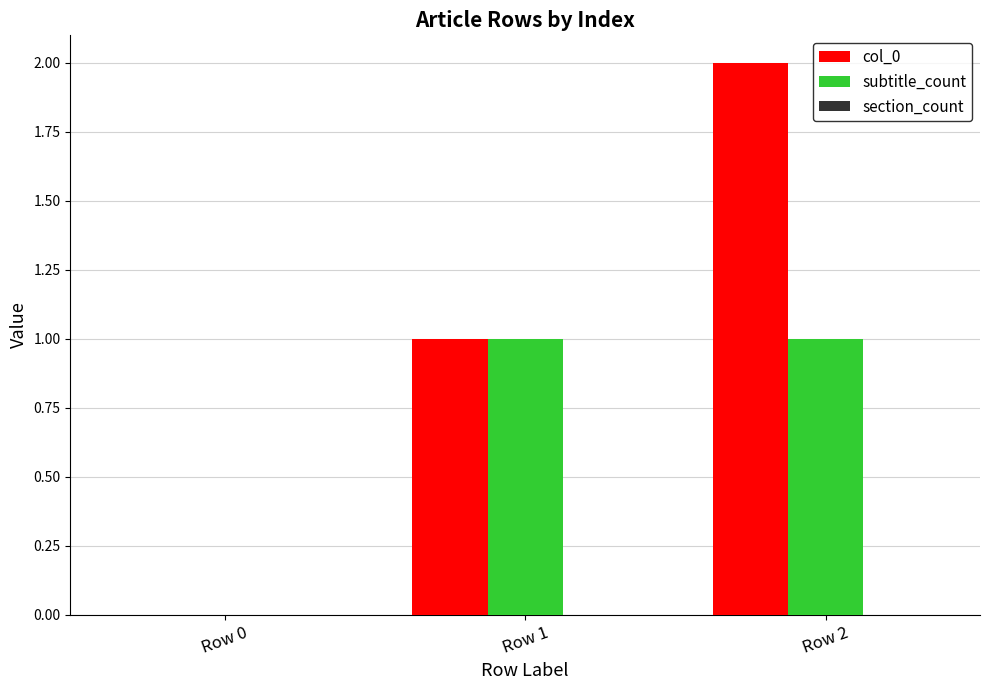

Which series has the largest total across all categories?

col_0